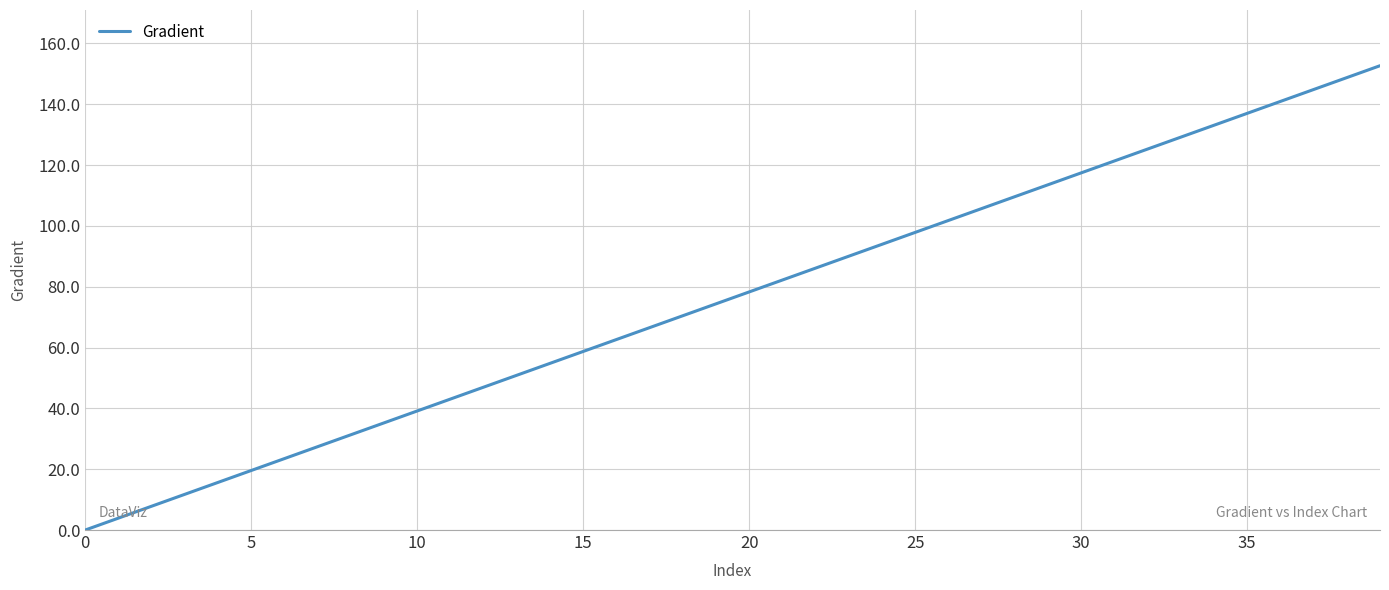

How many lines are shown in the chart?

1